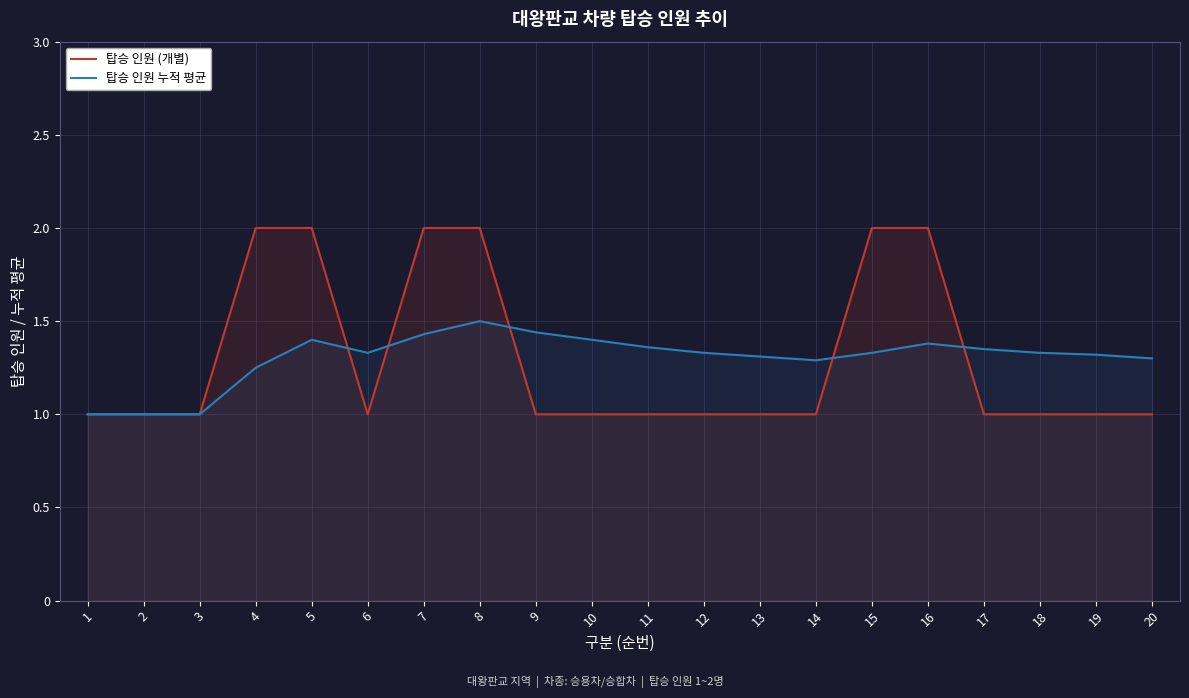

True or false: 탑승 인원 (개별) has more than 1 interior local peaks.

False